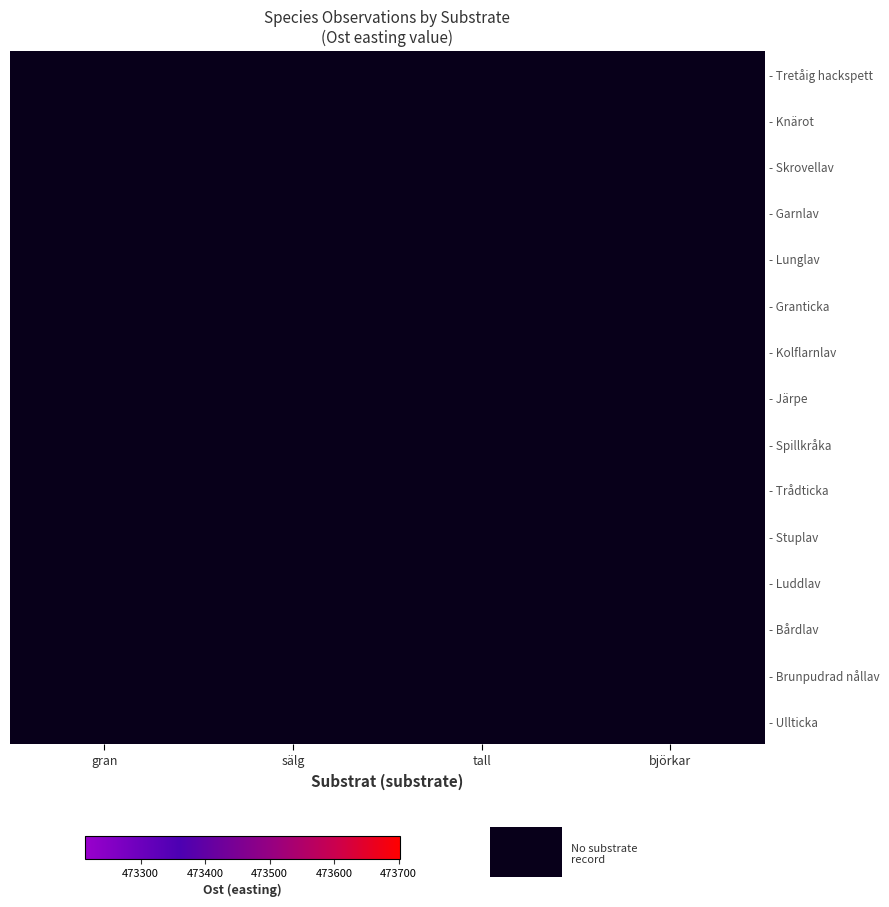

How many categories are shown in the chart?

4